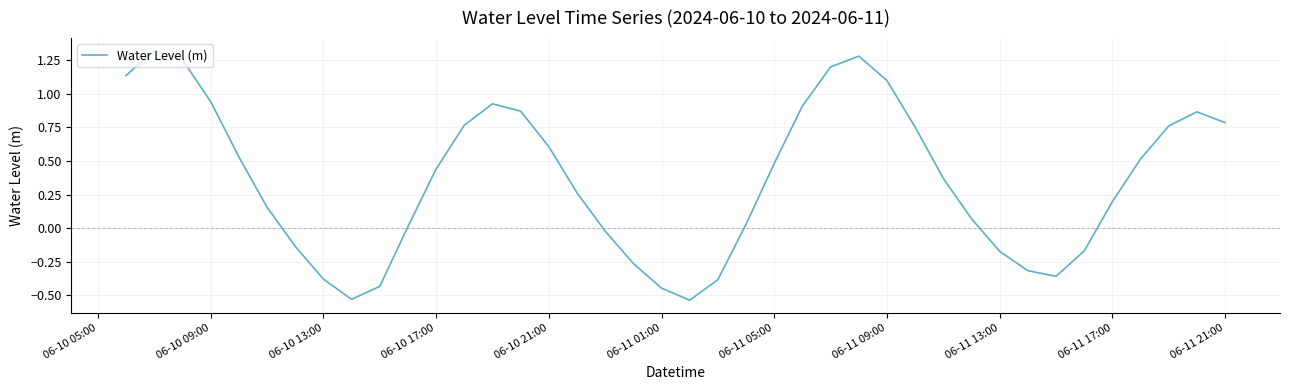

How many interior local valleys (lower than both neighbors) does the data have?

3